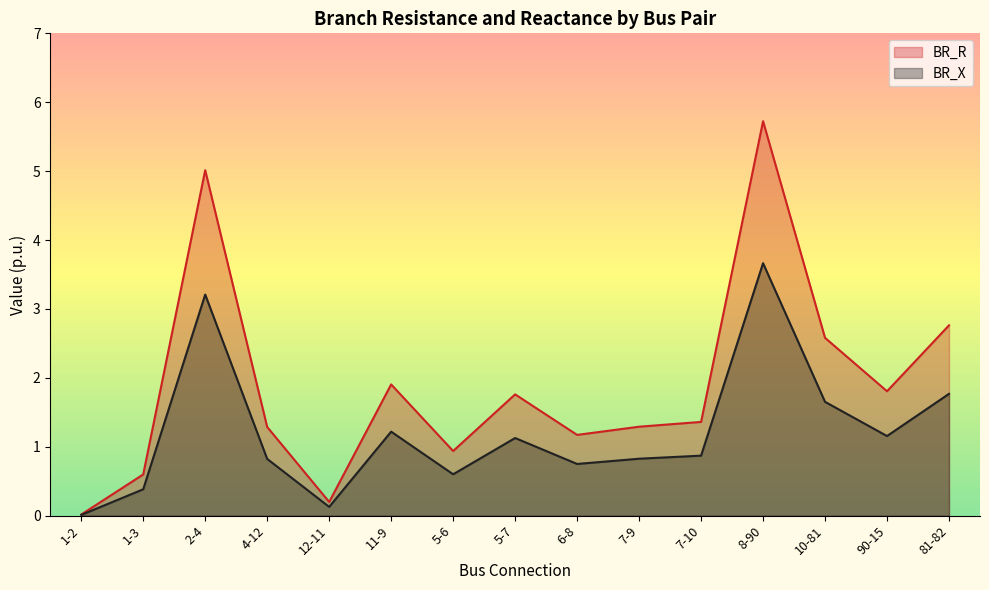

Rank the series at 5-6 from lowest to highest value.

BR_X, BR_R